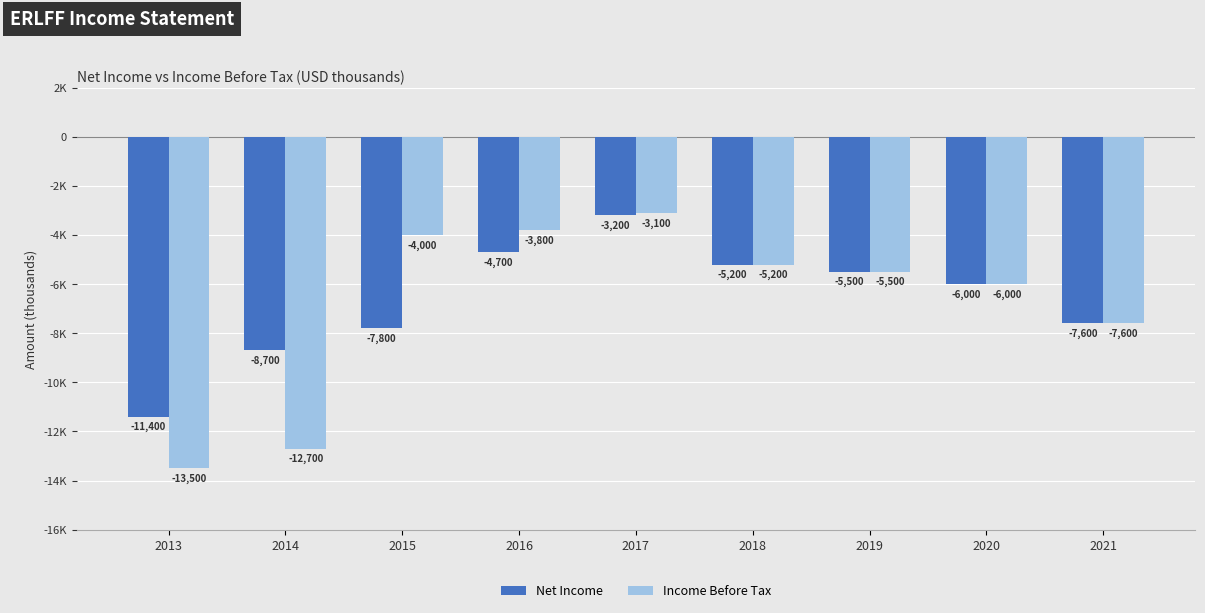

List the series in order of their overall mean, lowest first.

Income Before Tax, Net Income